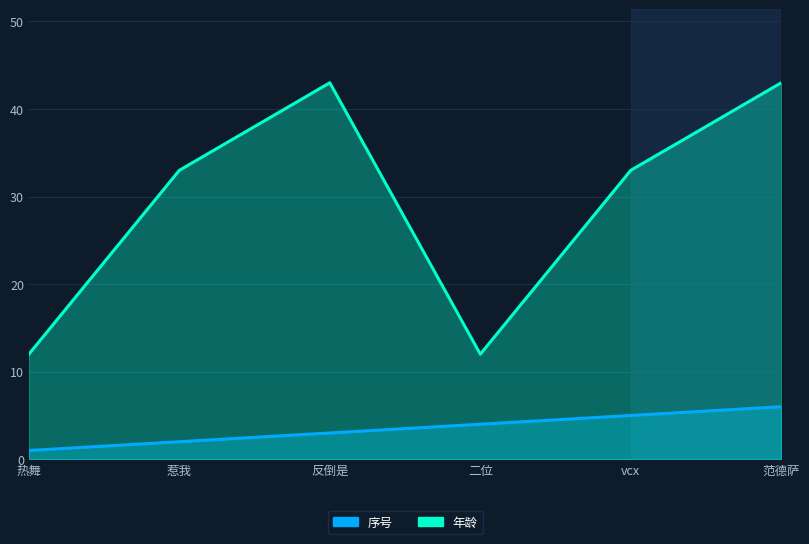

True or false: 序号 and 年龄 intersect in this chart.

False